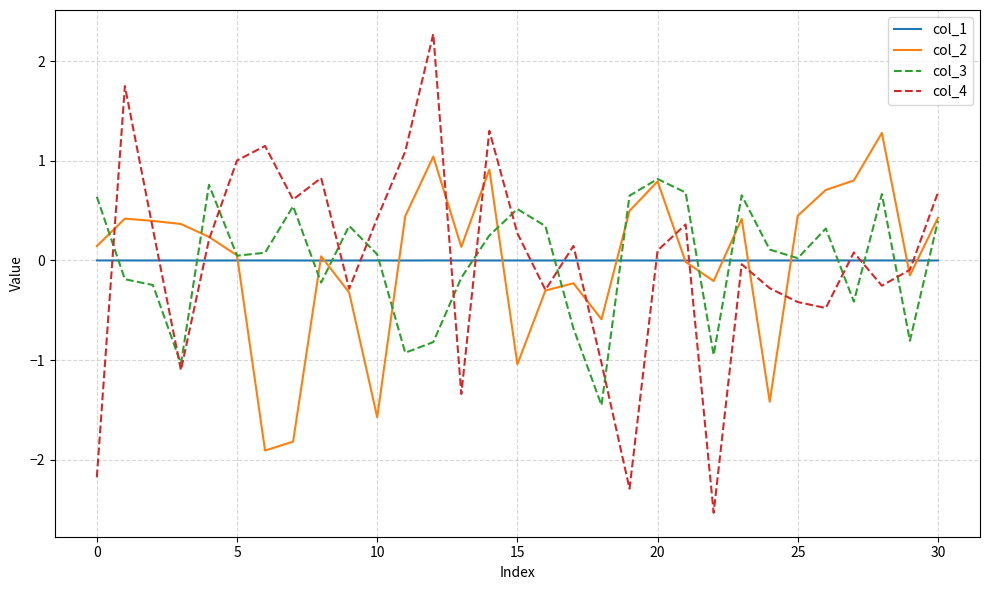

List the series in order of their peak value, lowest first.

col_1, col_3, col_2, col_4